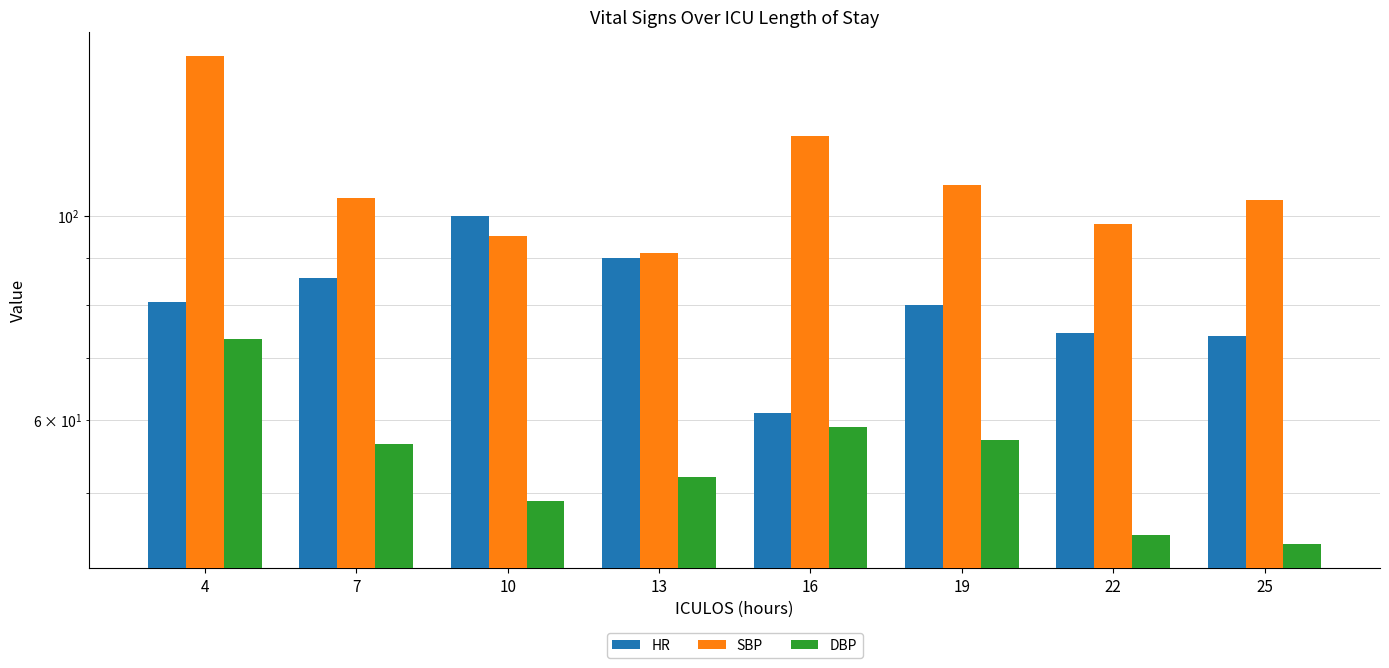

What is the value of the SBP bar at the 6th from the left?

108.0